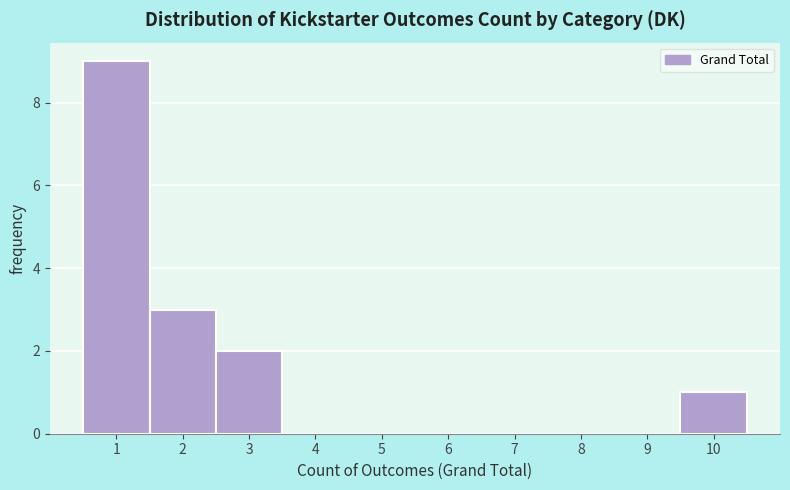

Reading left to right, transcribe this chart: for each bar, give the range it covers on the x-axis and its height. The values are not printed on the chart, so give them approximately, as read against the axis.

0.5 to 1.5: 9
1.5 to 2.5: 3
2.5 to 3.5: 2
3.5 to 4.5: 0
4.5 to 5.5: 0
5.5 to 6.5: 0
6.5 to 7.5: 0
7.5 to 8.5: 0
8.5 to 9.5: 0
9.5 to 10.5: 1